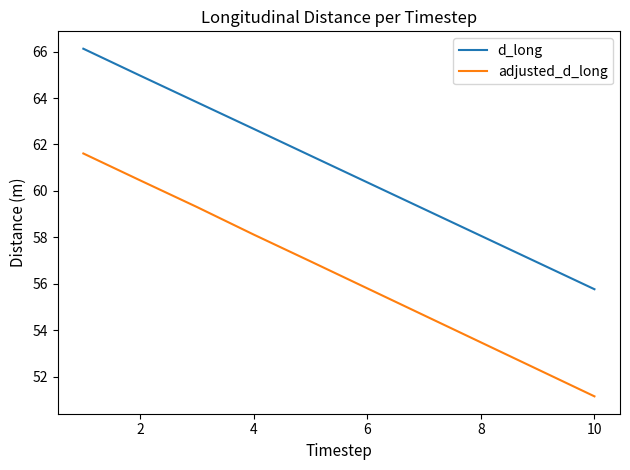

True or false: d_long and adjusted_d_long intersect in this chart.

False